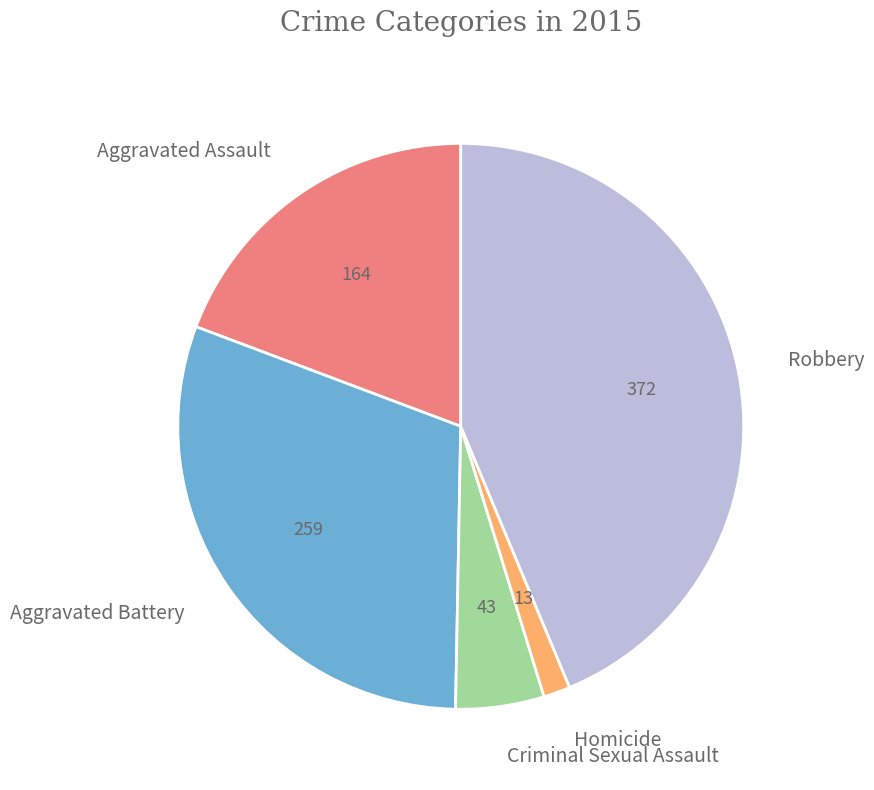

Which category has the smallest portion of the pie?

Homicide